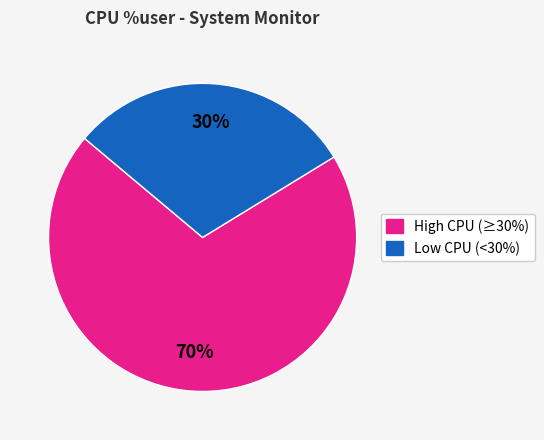

Is there any slice that represents more than half of the pie?

Yes